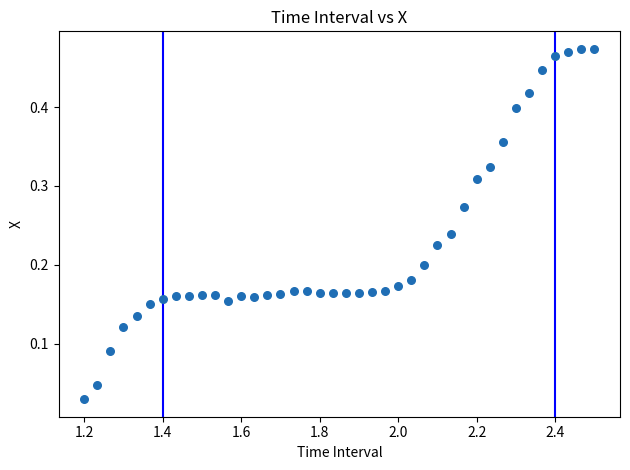

What is the range of X values (max minus min)?

1.3